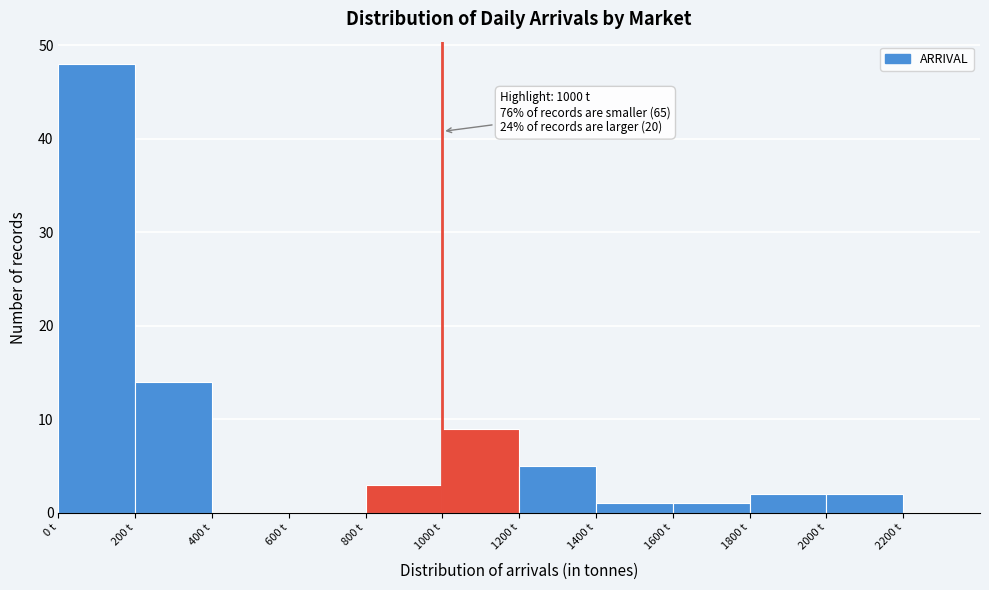

Which range on the x-axis has the tallest bar?

0 to 200